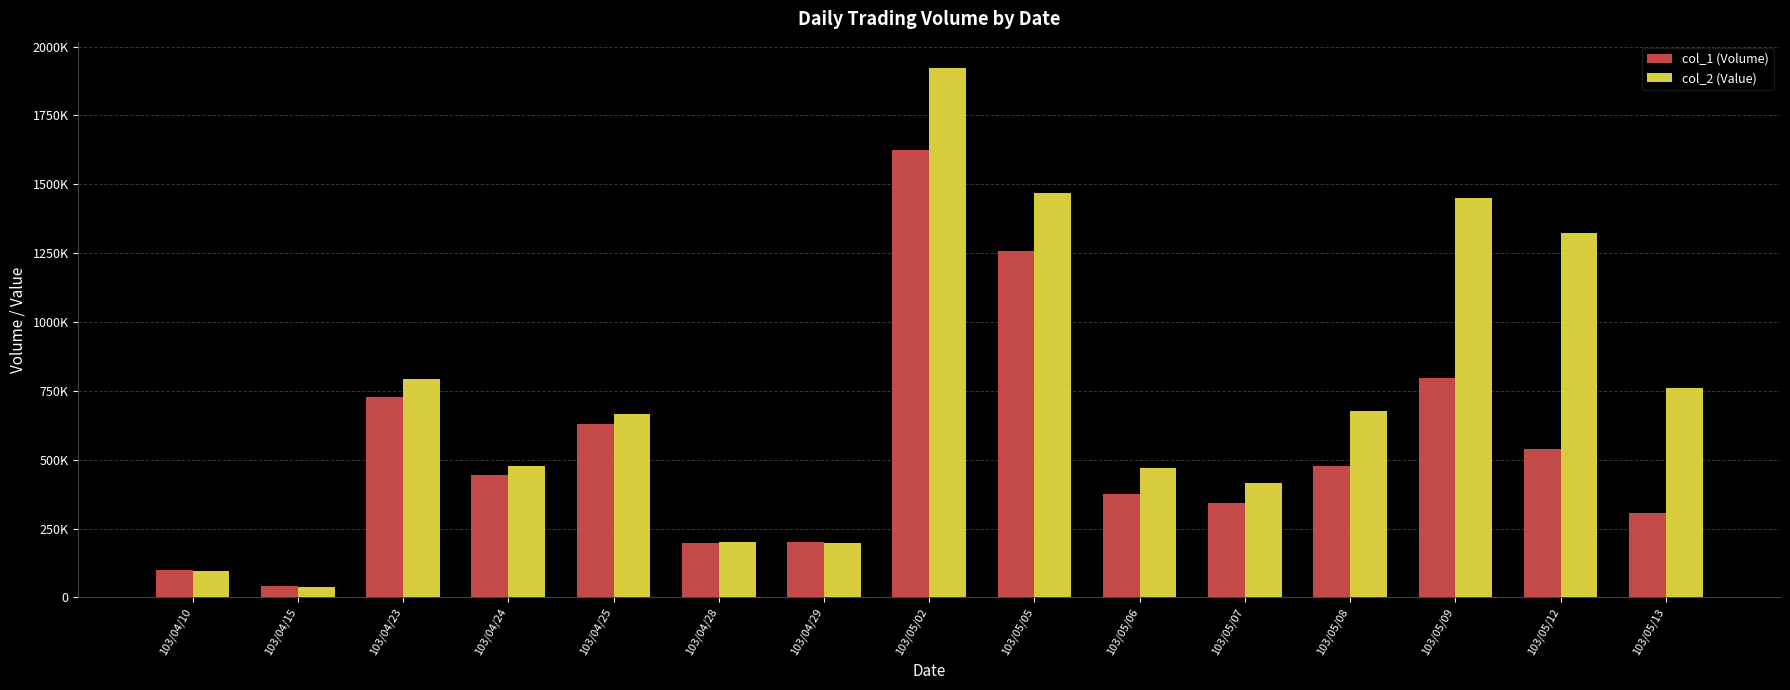

True or false: col_1 (Volume) has a value of 478588 at 103/05/09.

False